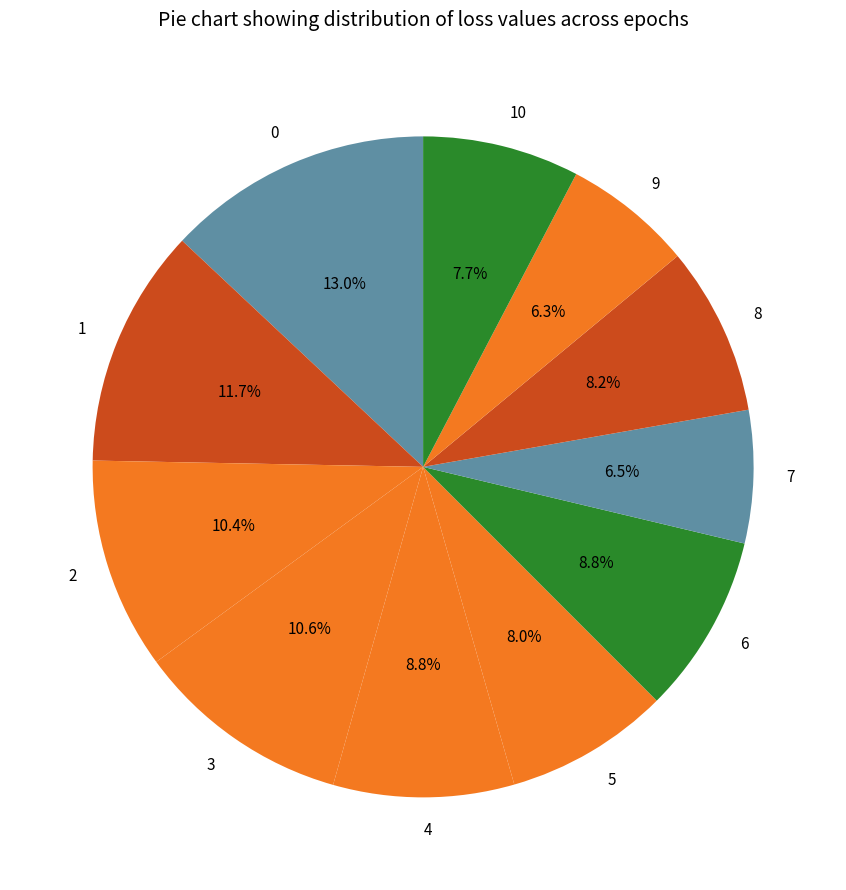

Between 6 and 8, which is larger?

6